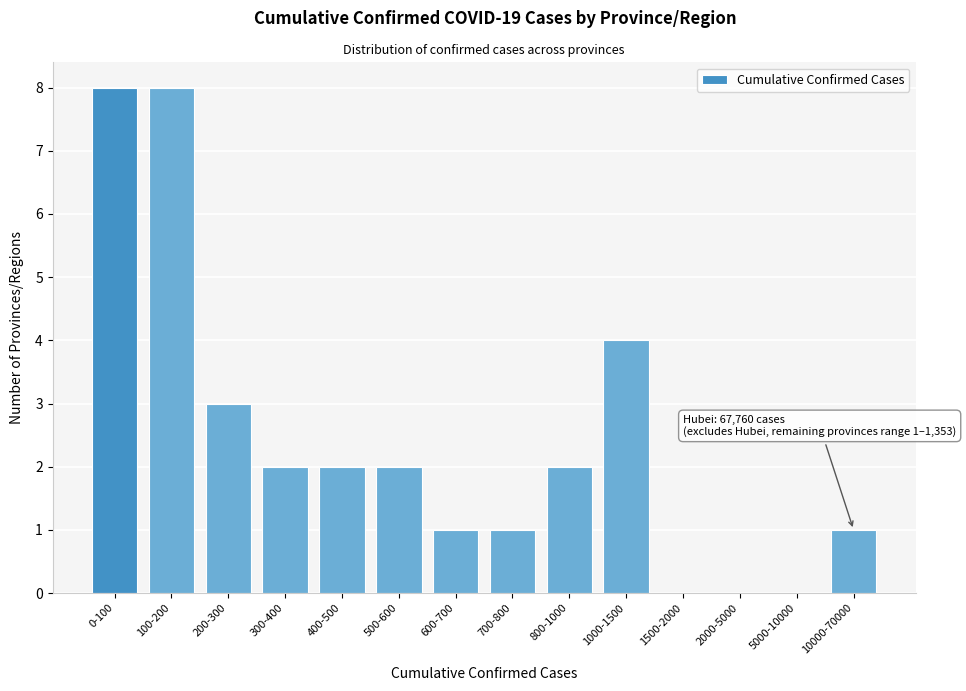

Reading left to right, what are all the values shown in this chart?

0-100=8	100-200=8	200-300=3	300-400=2	400-500=2	500-600=2	600-700=1	700-800=1	800-1000=2	1000-1500=4	1500-2000=0	2000-5000=0	5000-10000=0	10000-70000=1